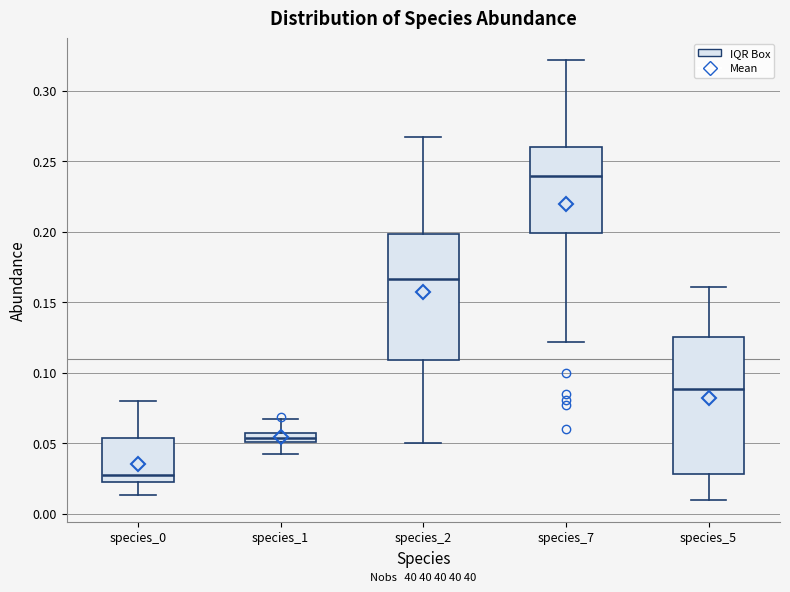

Comparing the boxes themselves (not the whiskers), which one is the tallest?

species_5